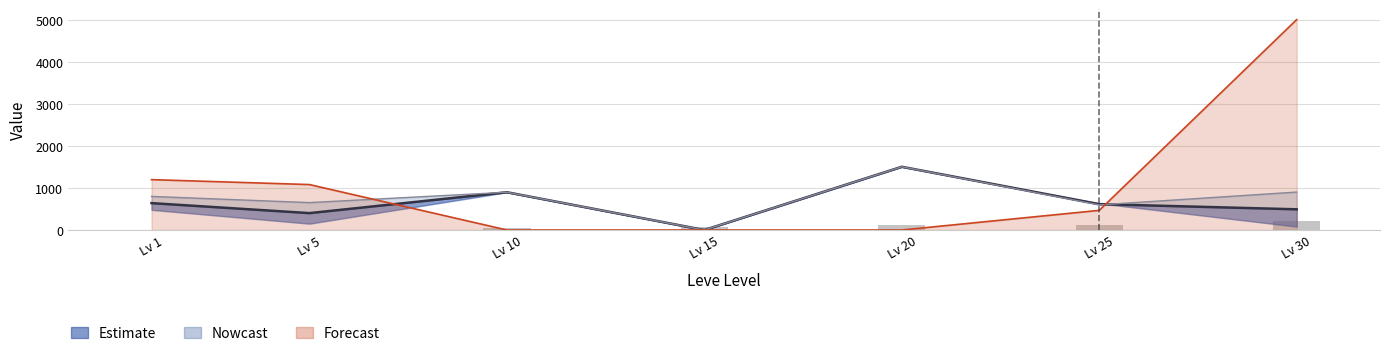

What is the total value across all series at Lv 10?

942.3